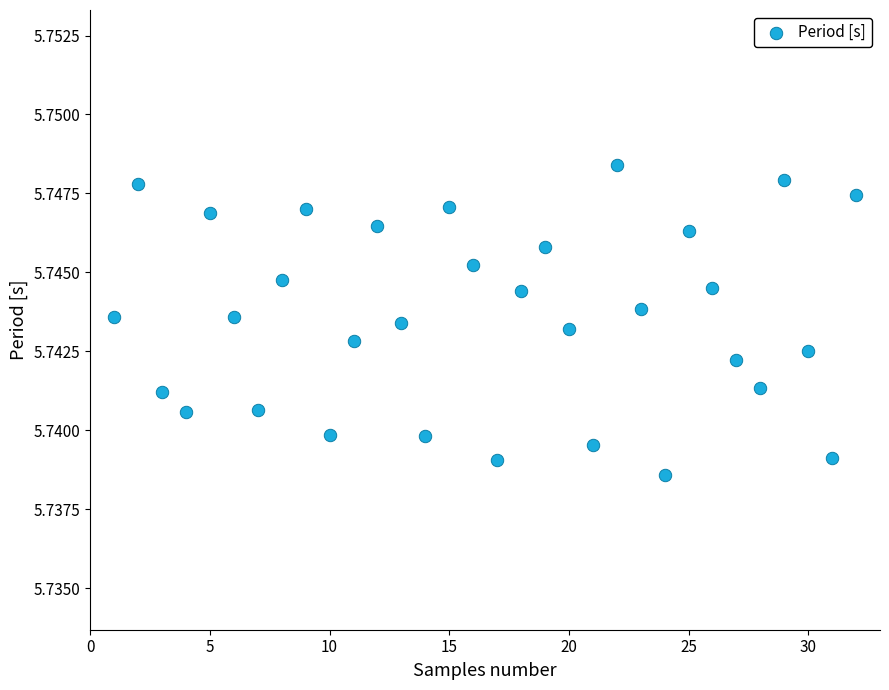

What is the range of X values (max minus min)?

31.0